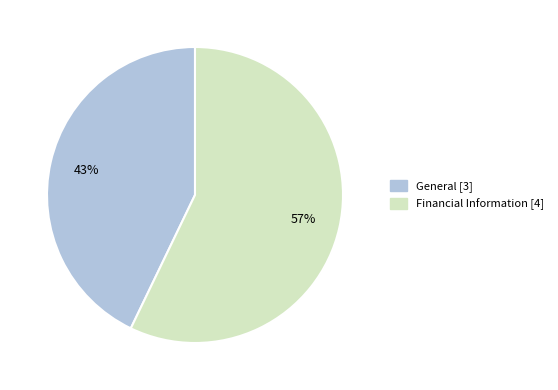

Count the number of slices in the pie.

2